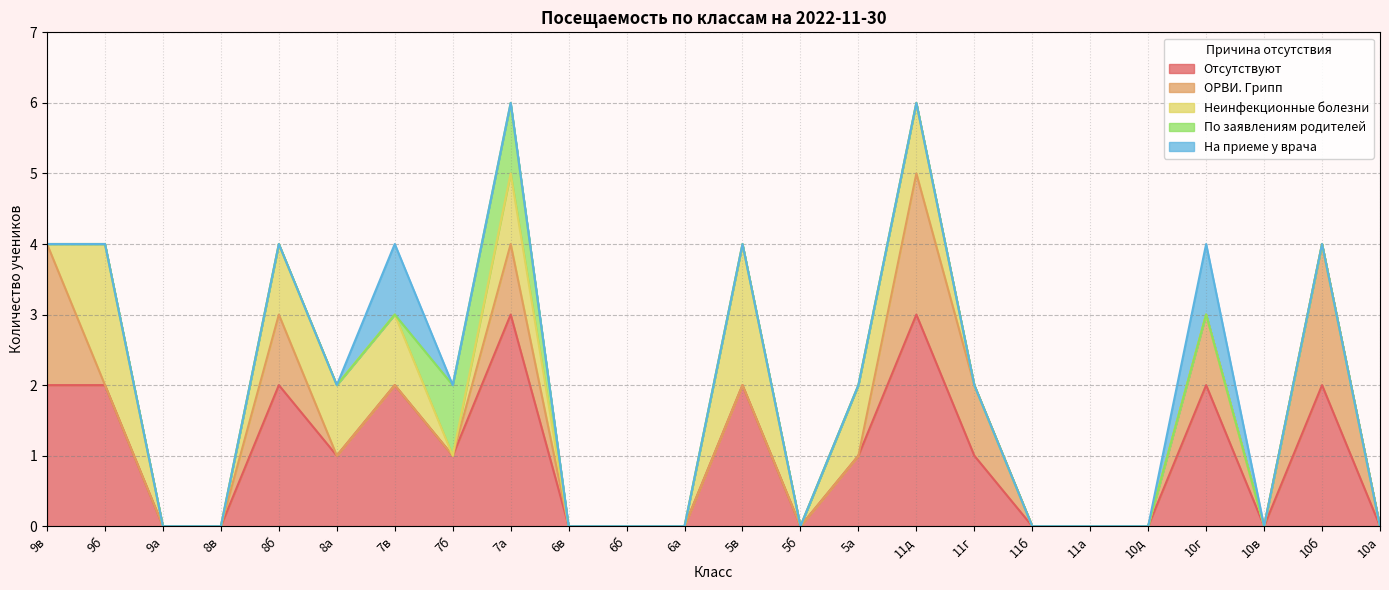

Does the chart have visible grid lines?

Yes